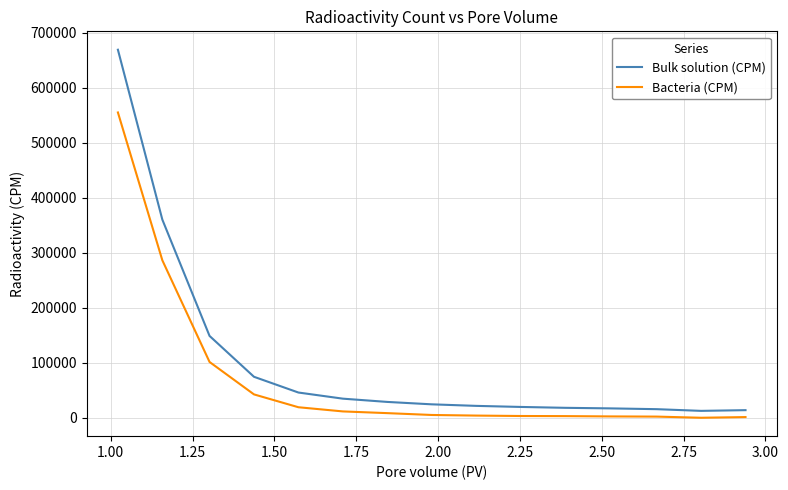

List the series in order of their overall mean, lowest first.

Bacteria (CPM), Bulk solution (CPM)